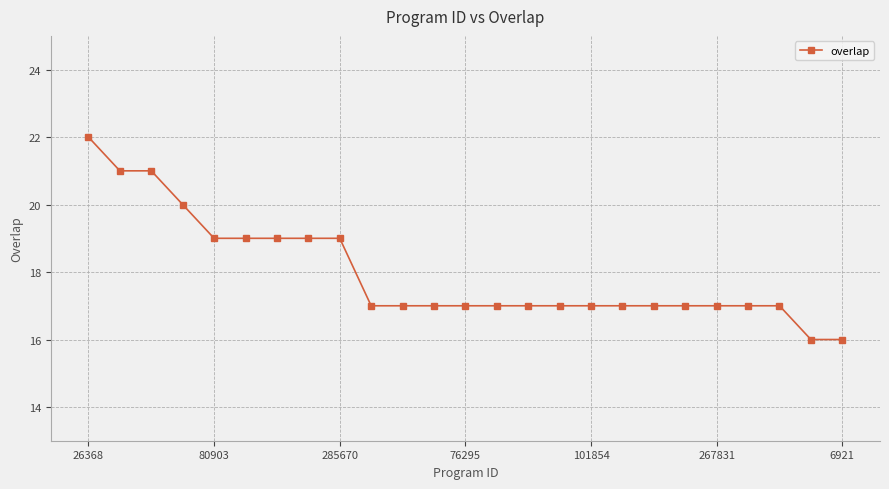

Reading right to left, list all the values displayed in this chart.

16	16	17	17	17	17	17	17	17	17	17	17	17	17	17	17	19	19	19	19	19	20	21	21	22